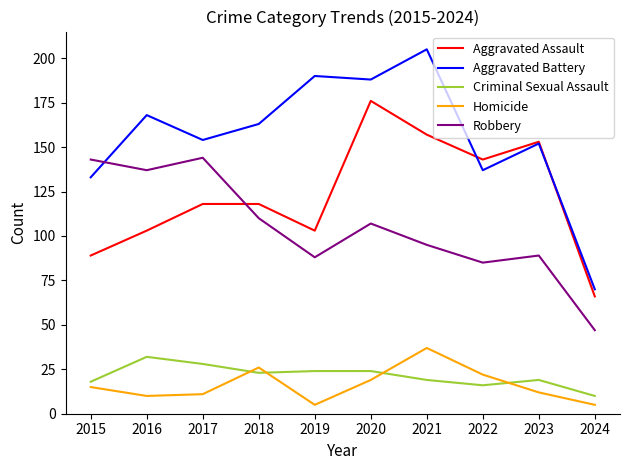

How many intersections are there between Aggravated Assault and Robbery?

1